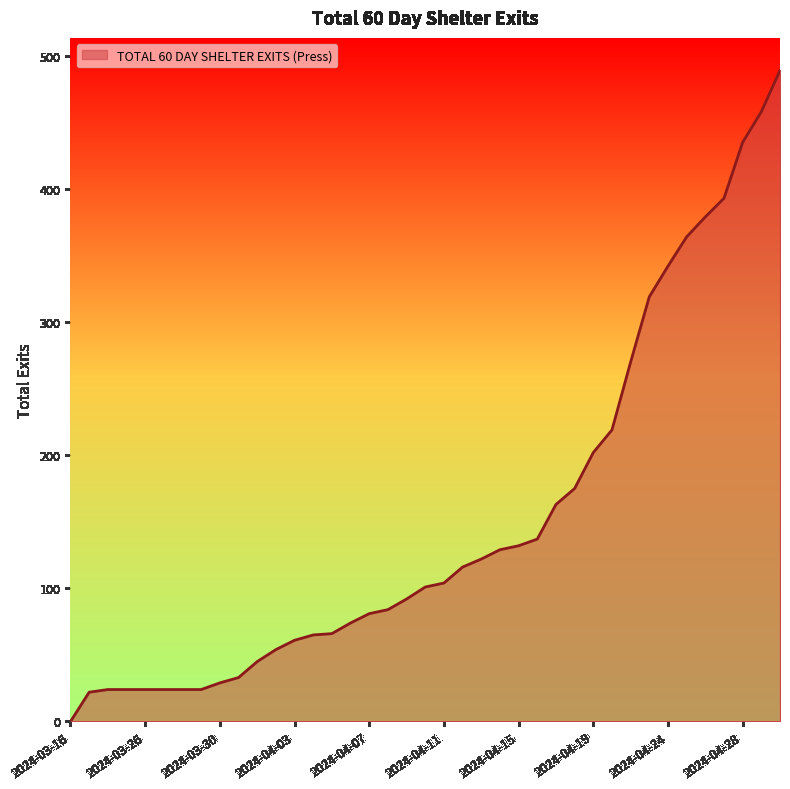

What is the greatest value displayed?

489